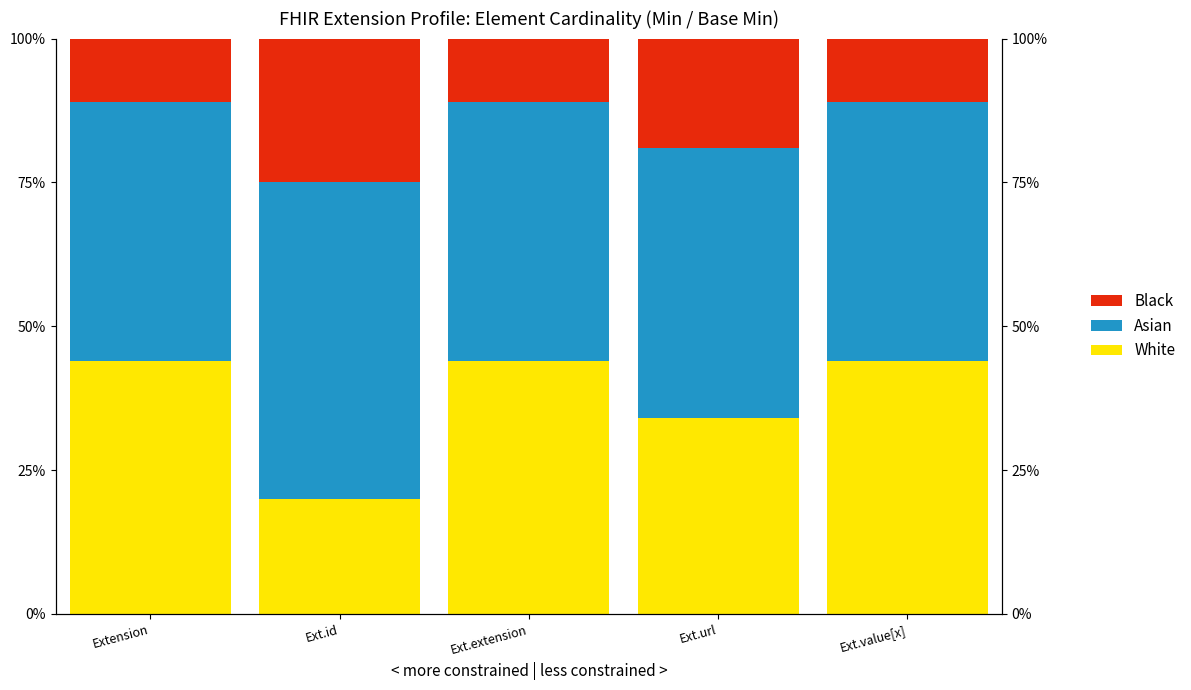

Read the White value at Ext.extension.

44